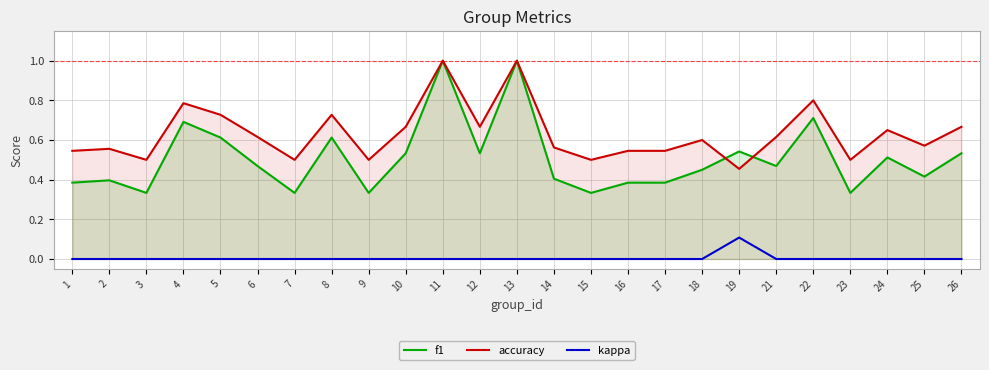

What is the difference between the highest and lowest values at 16?

0.5